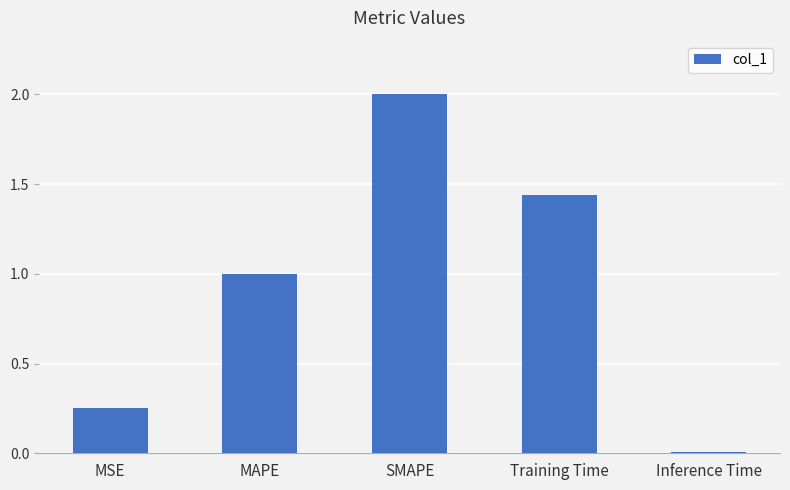

Is it true that the value at SMAPE is 2.7?

False